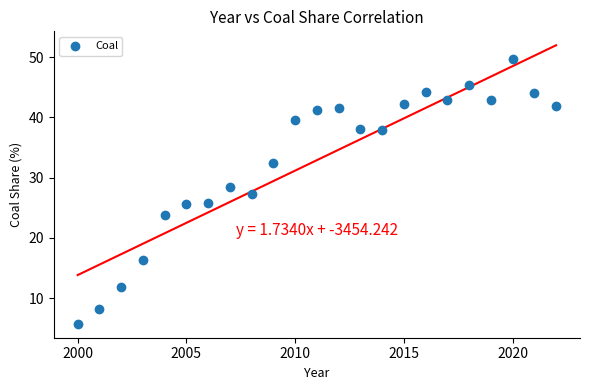

What is the range of X values (max minus min)?

22.0